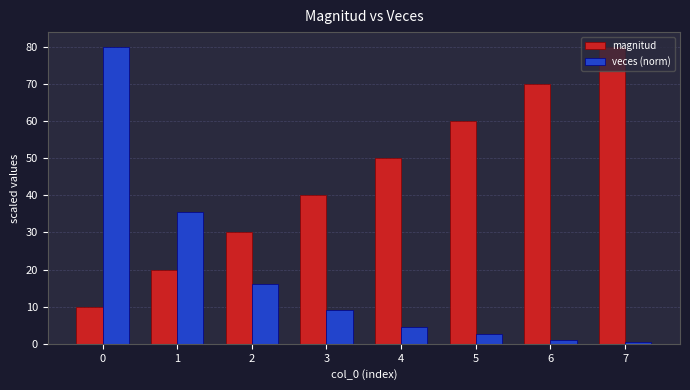

Which series changed the most between 2 and 4?

magnitud